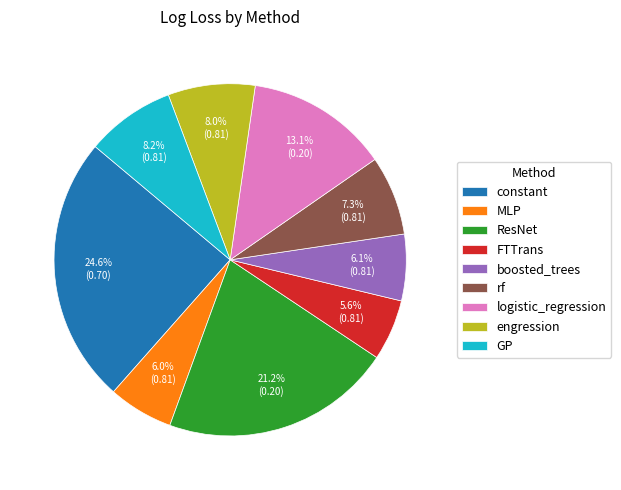

How many segments does this pie chart have?

9